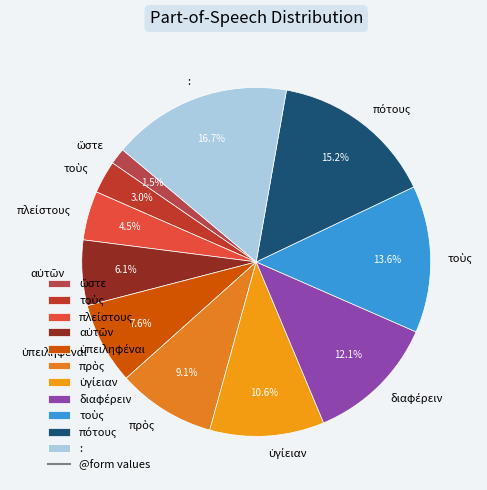

How many slices are in this pie chart?

11